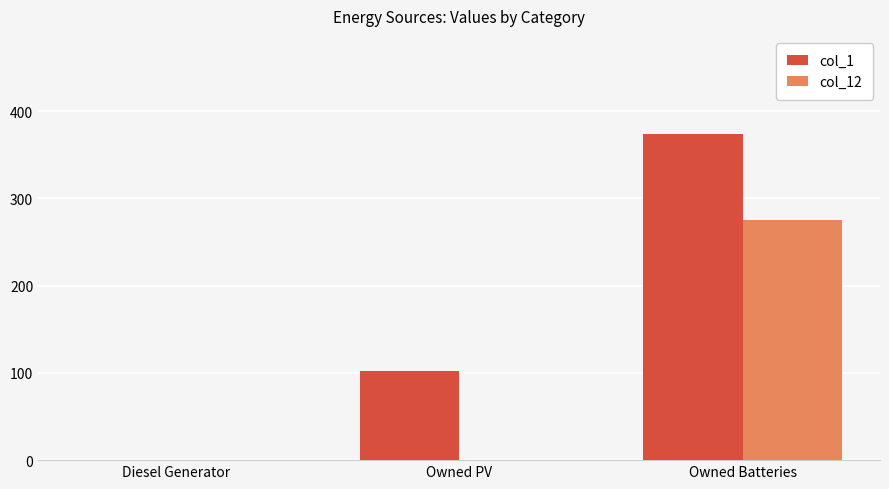

Reading left to right, what are all the values shown in this chart?

col_1: Diesel Generator=0	Owned PV=102	Owned Batteries=374
col_12: Diesel Generator=0	Owned PV=0	Owned Batteries=275